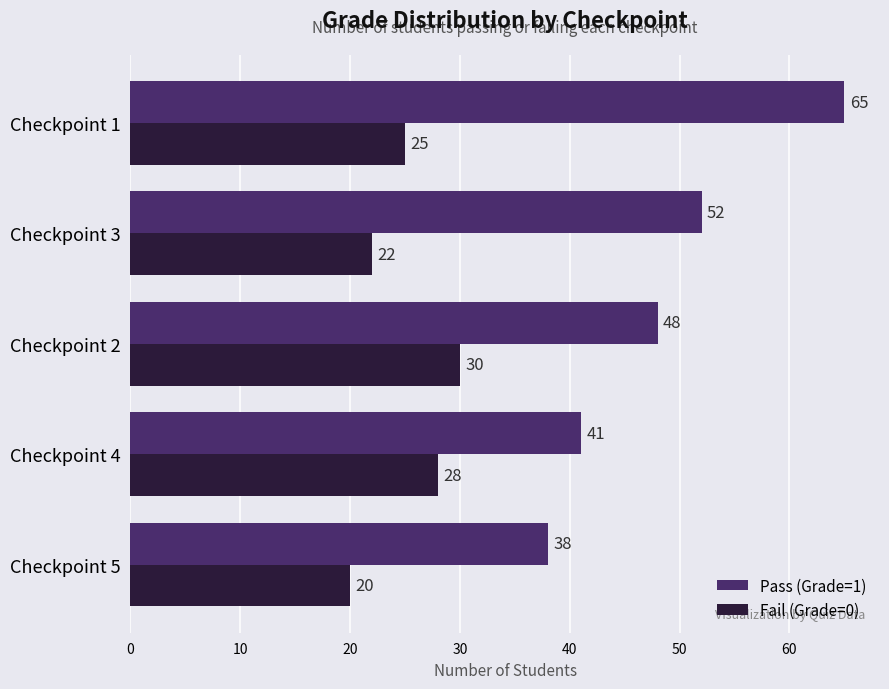

Which series has the largest range (max minus min)?

Pass (Grade=1)